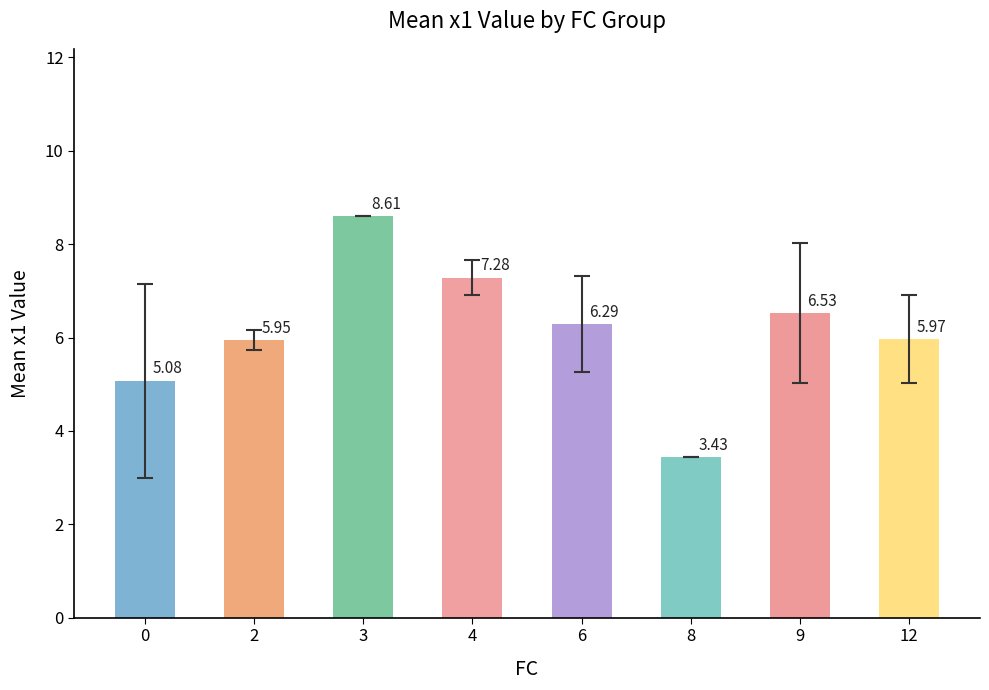

What is the change in value from 4 to 9?

-0.8